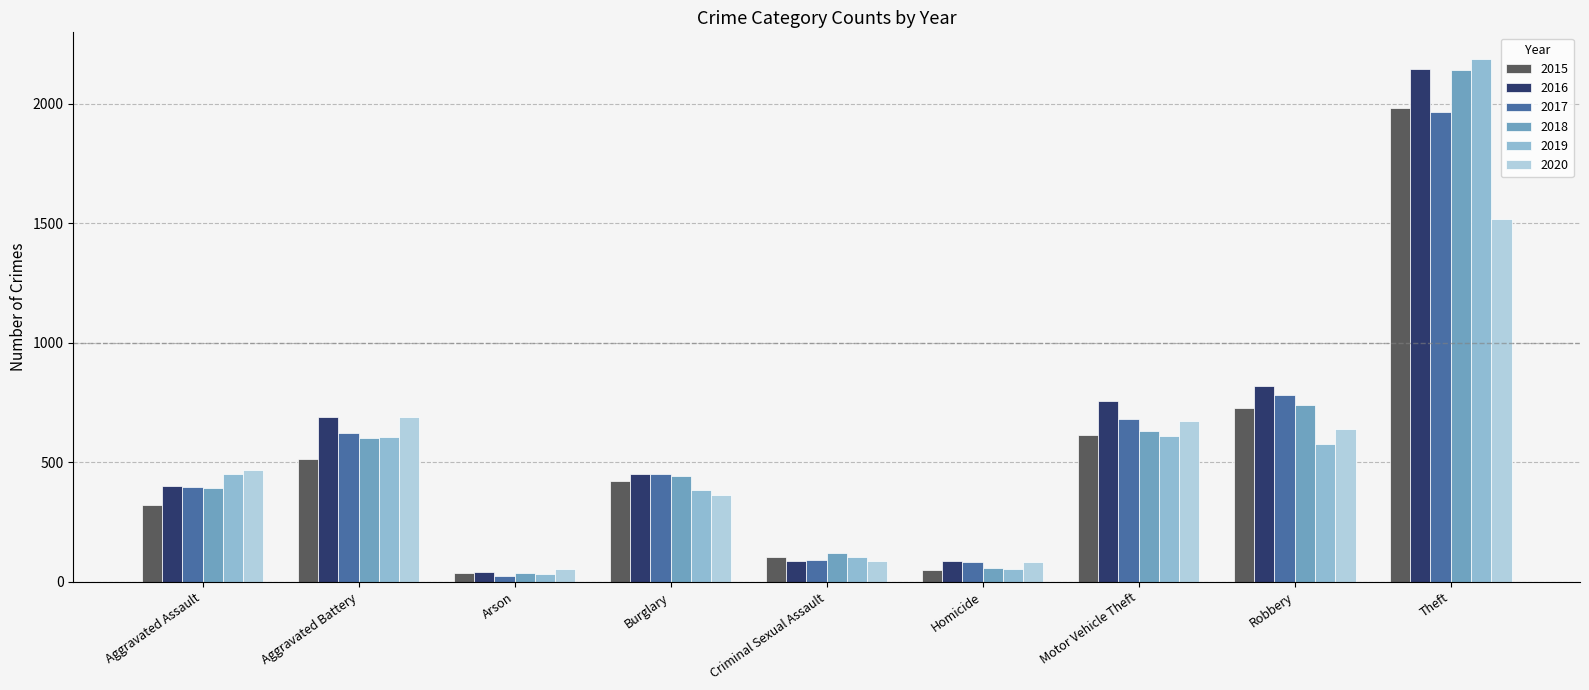

What is the sum of the 2015 values at Theft and Aggravated Assault?

2304